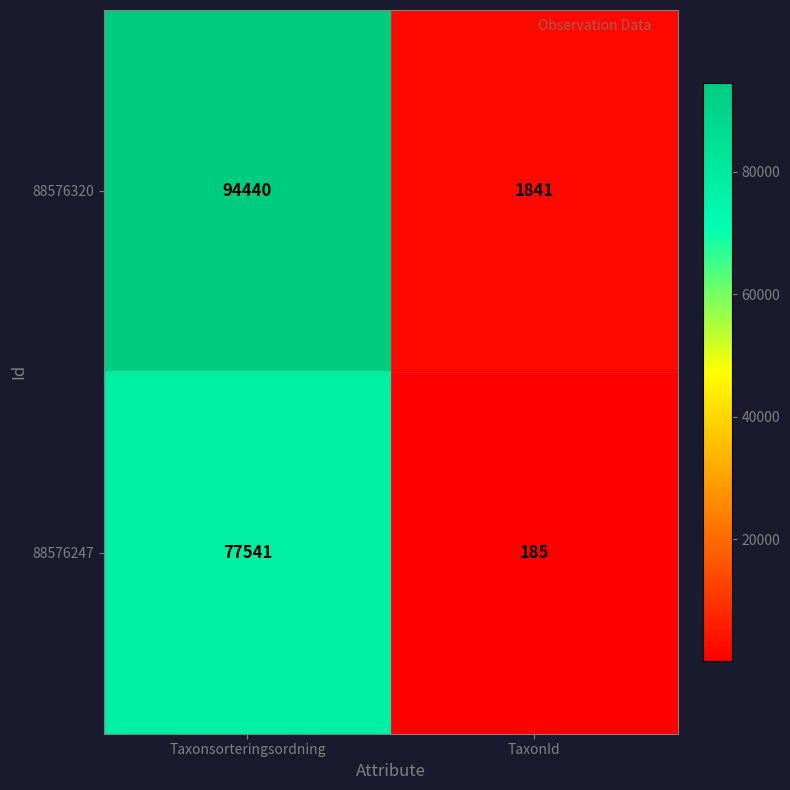

True or false: 88576247 has a value of 185 at TaxonId.

True